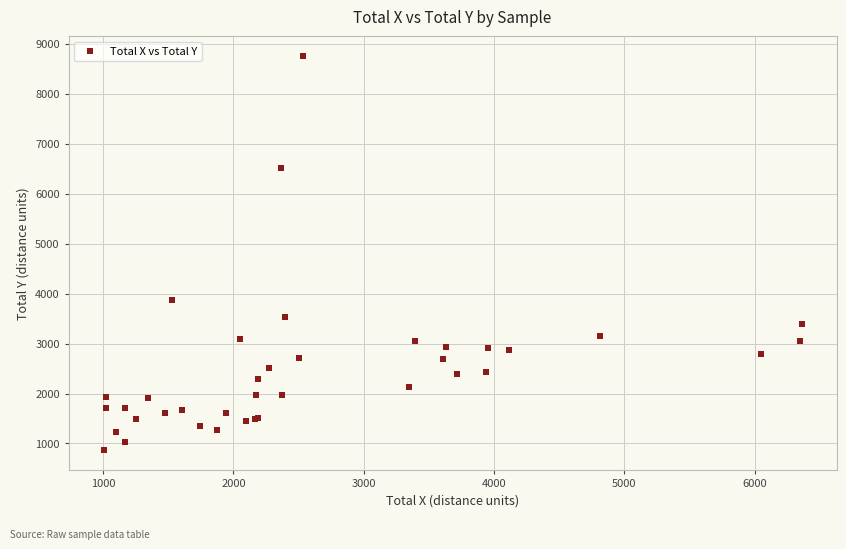

What Y value in the scatter plot is closest to 4808?

3875.3